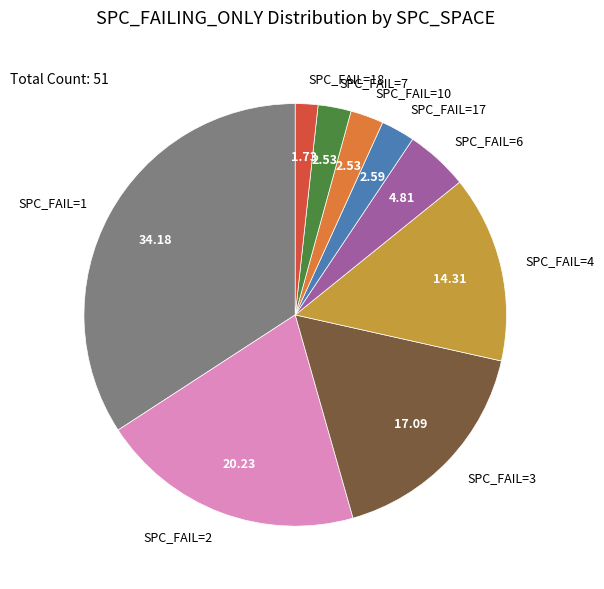

Which category has the biggest portion of the pie?

SPC_FAIL=1